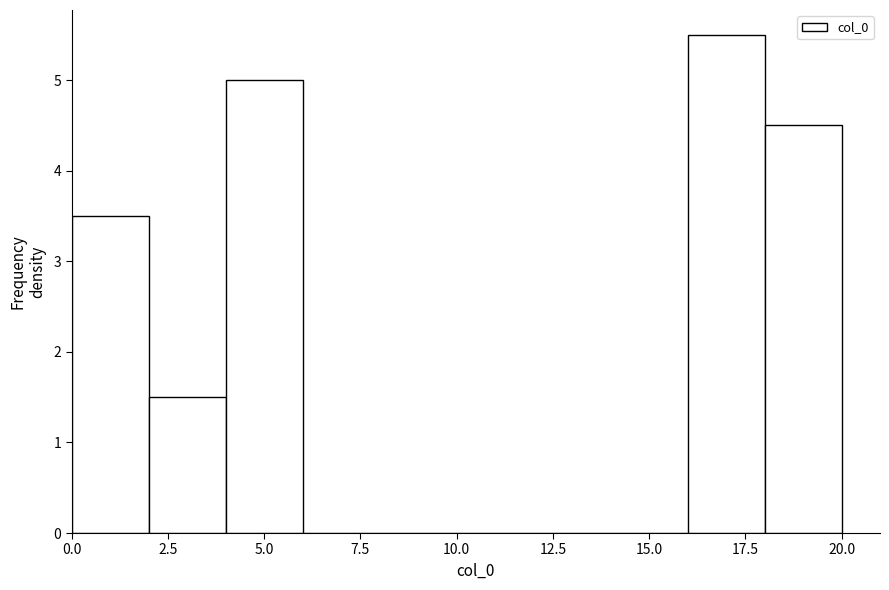

Reading left to right, list every bar in this chart as the range it spans on the x-axis followed by its height. The values are not printed on the chart, so give them approximately, as read against the axis.

0 to 2: 3.5
2 to 4: 1.5
4 to 6: 5.0
6 to 8: 0
8 to 10: 0
10 to 12: 0
12 to 14: 0
14 to 16: 0
16 to 18: 5.5
18 to 20: 4.5